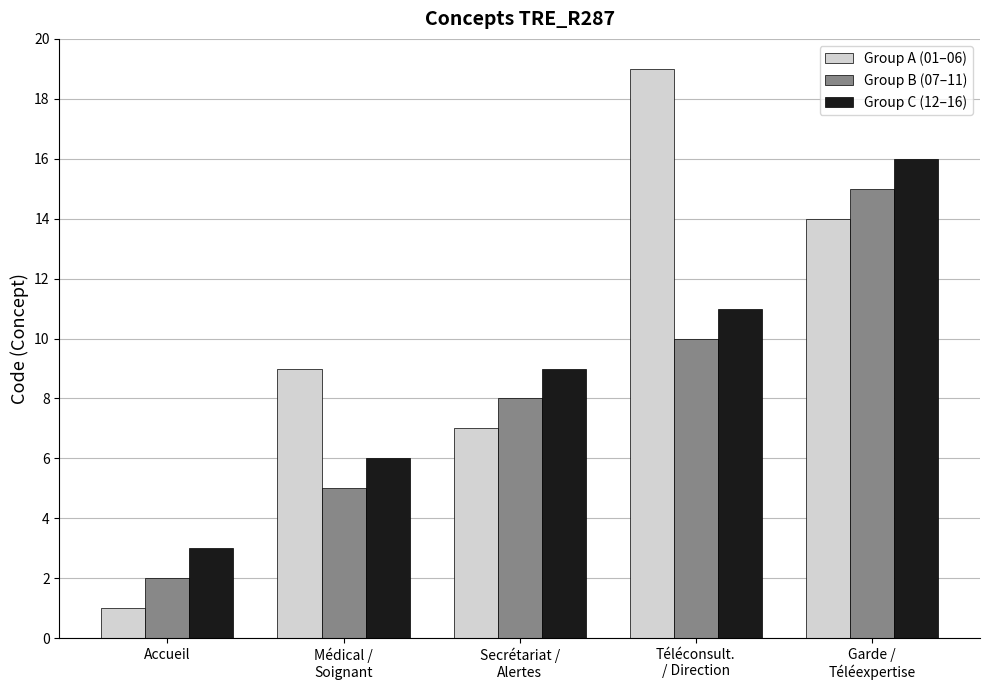

What is the difference between the Group A (01–06) values at Secrétariat /
Alertes and Accueil?

6